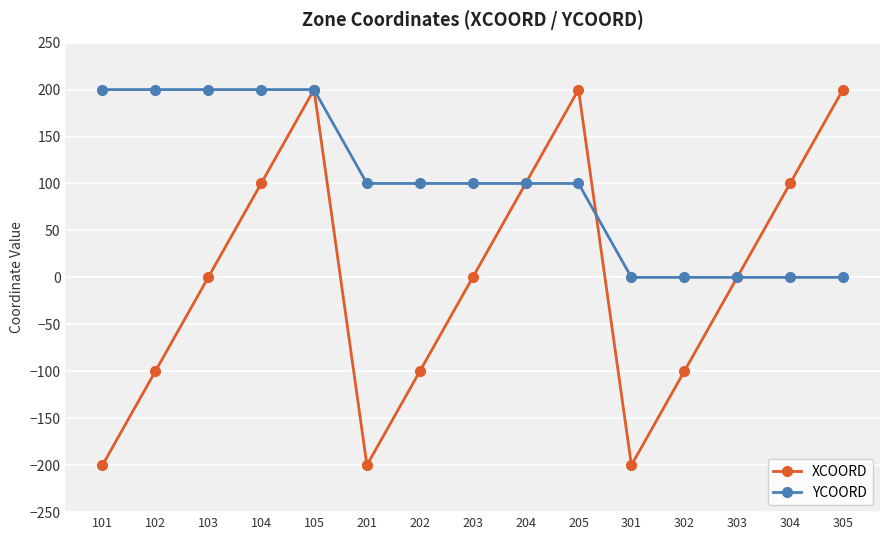

How many categories are shown in the chart?

15